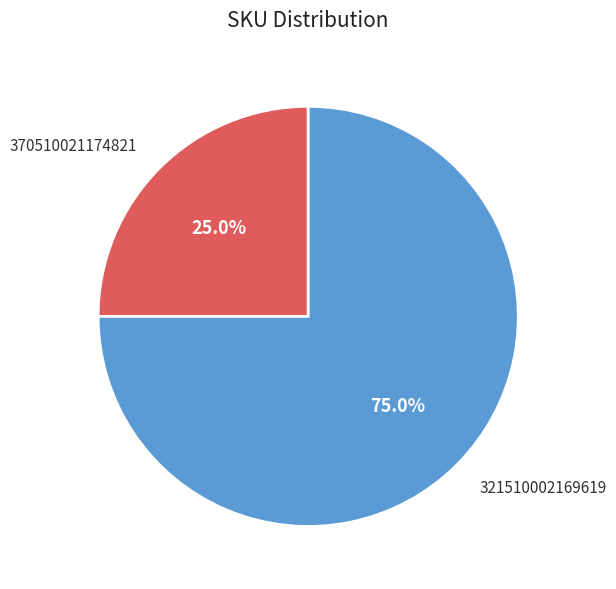

Which slice represents more than half of the pie?

321510002169619